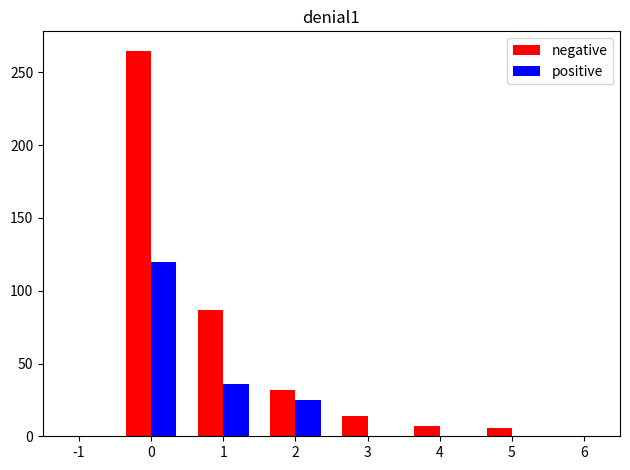

Are the bars grouped side by side (vs. stacked)?

Yes